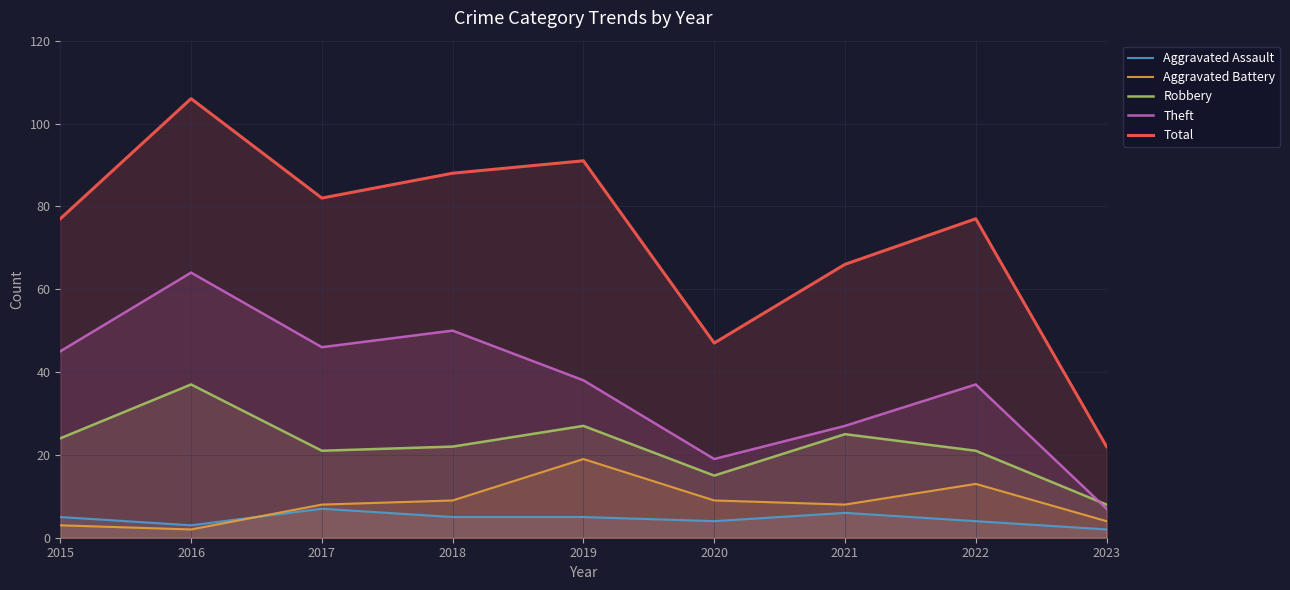

The Aggravated Battery series shows 3 at 2021. True or false?

False